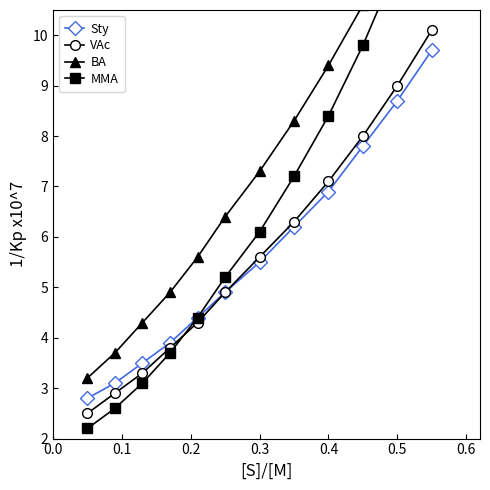

Where does the VAc series first go above 5?

0.3